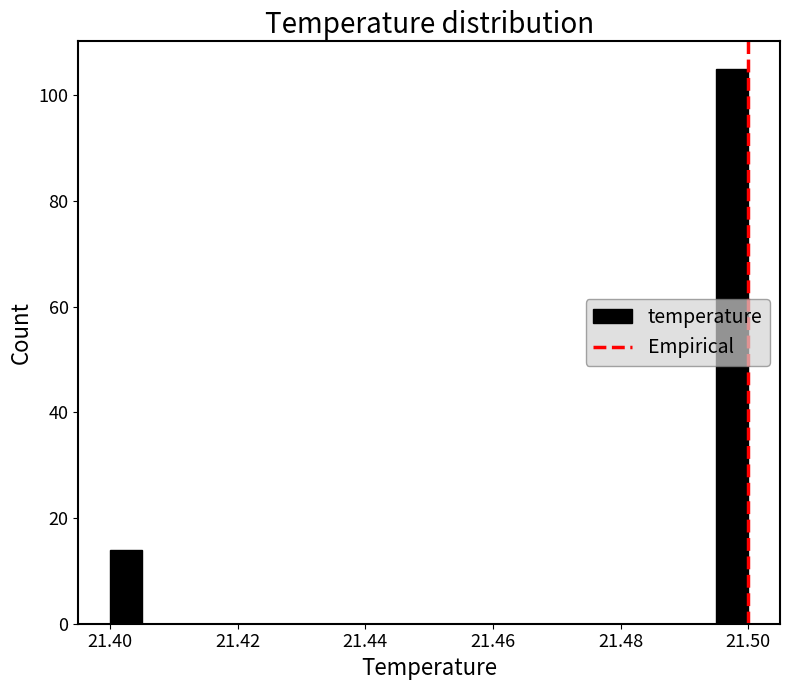

Around what value on the x-axis is the tallest bar? Give the approximate position of its centre, as read against the axis.

21.498